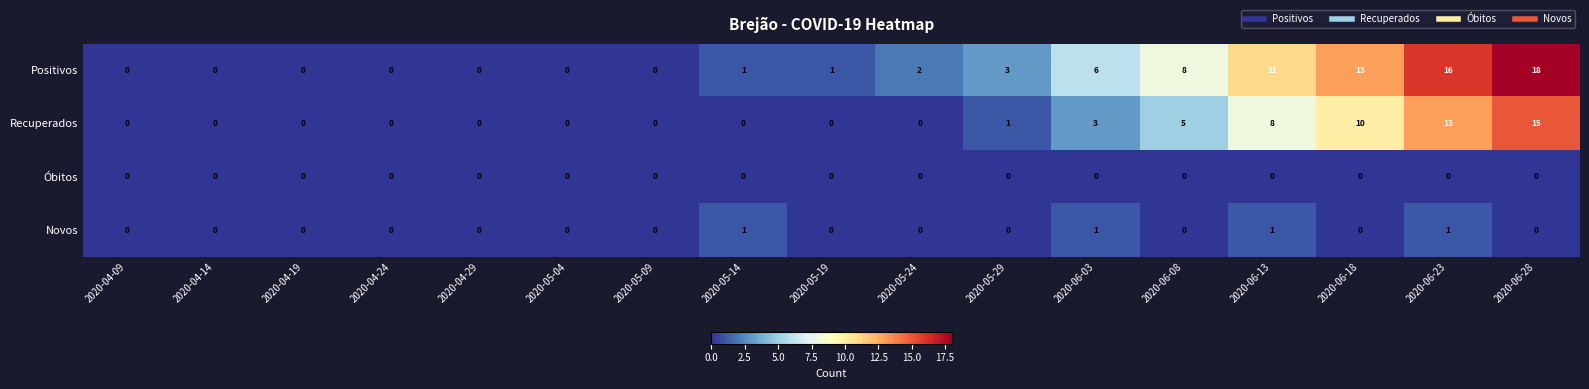

At how many categories does at least one series exceed 10?

4